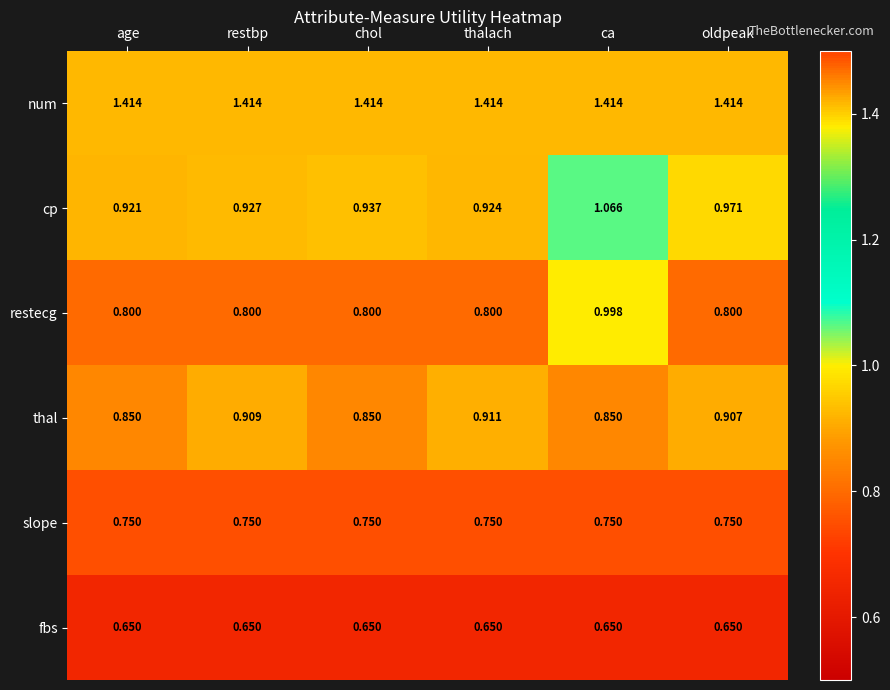

Between age and thalach, which is larger?

age